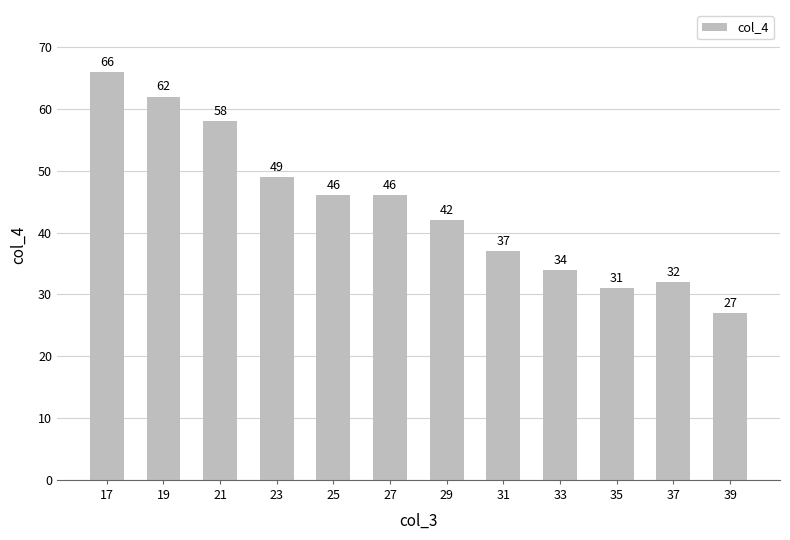

How many categories are shown in the chart?

12